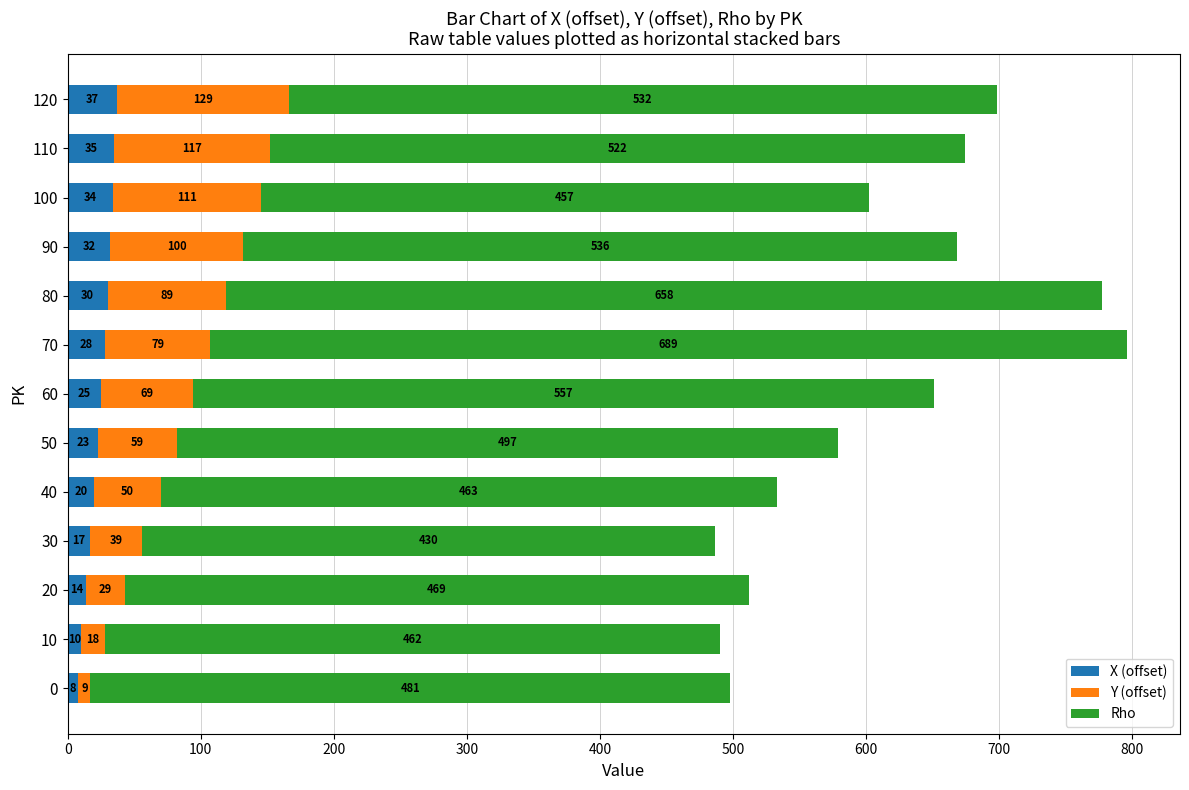

At which label does X (offset) reach its peak?

120